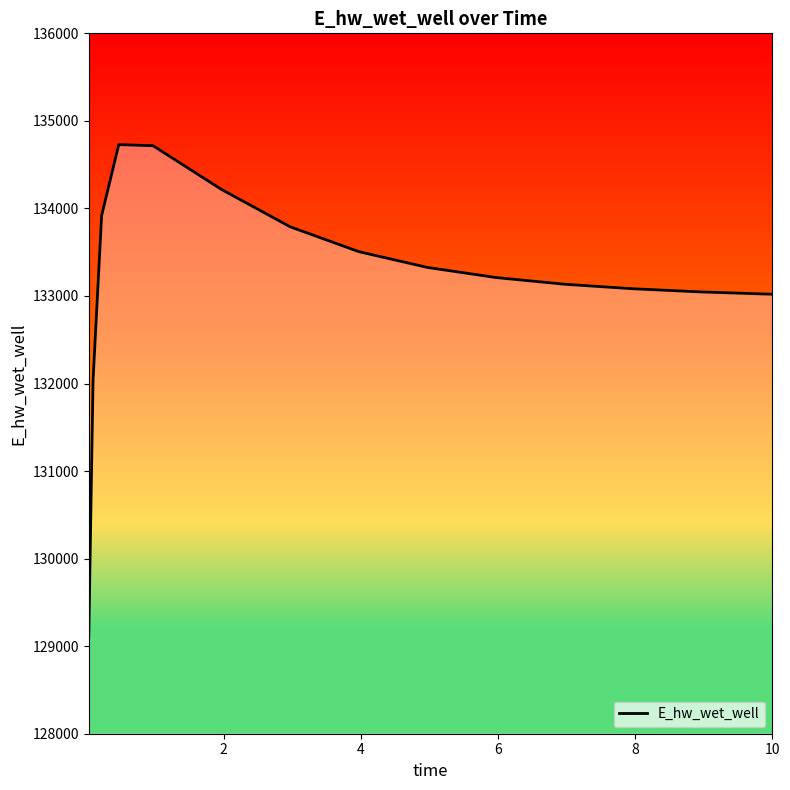

What is the difference between the maximum and minimum values?

5621.1